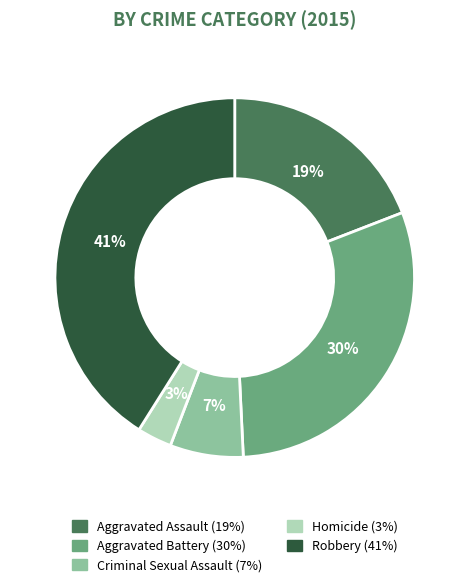

Approximately how many times larger is the value at Aggravated Assault compared to Robbery?

0.5